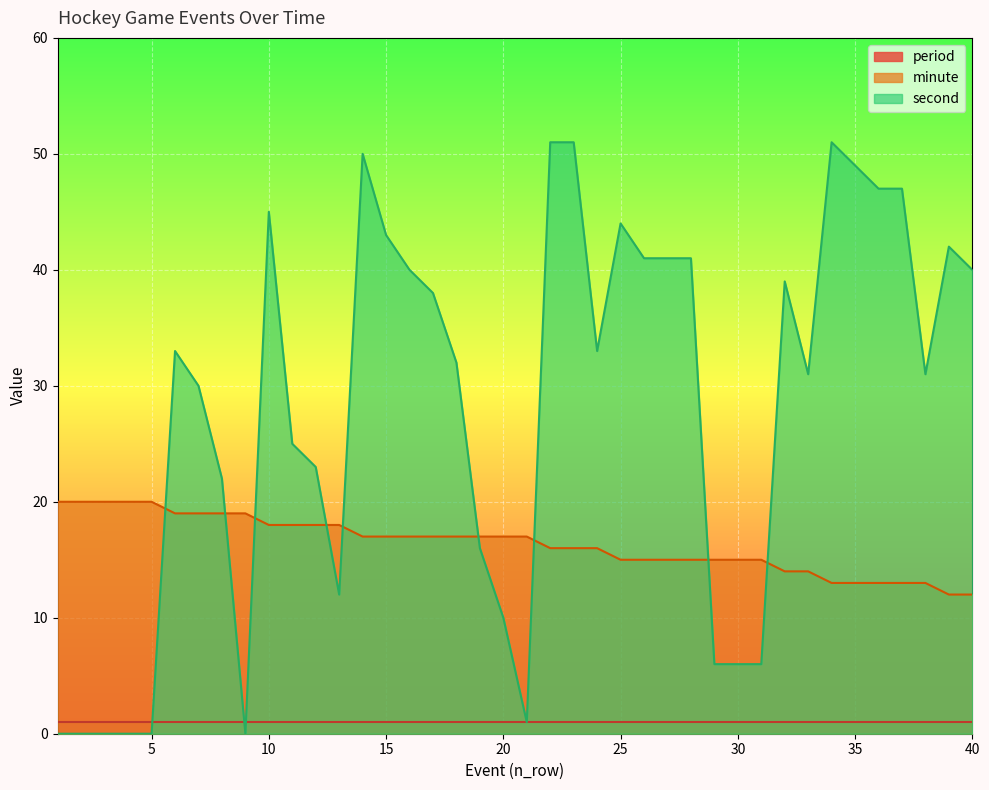

Which has a higher value, 21 or 37?

21